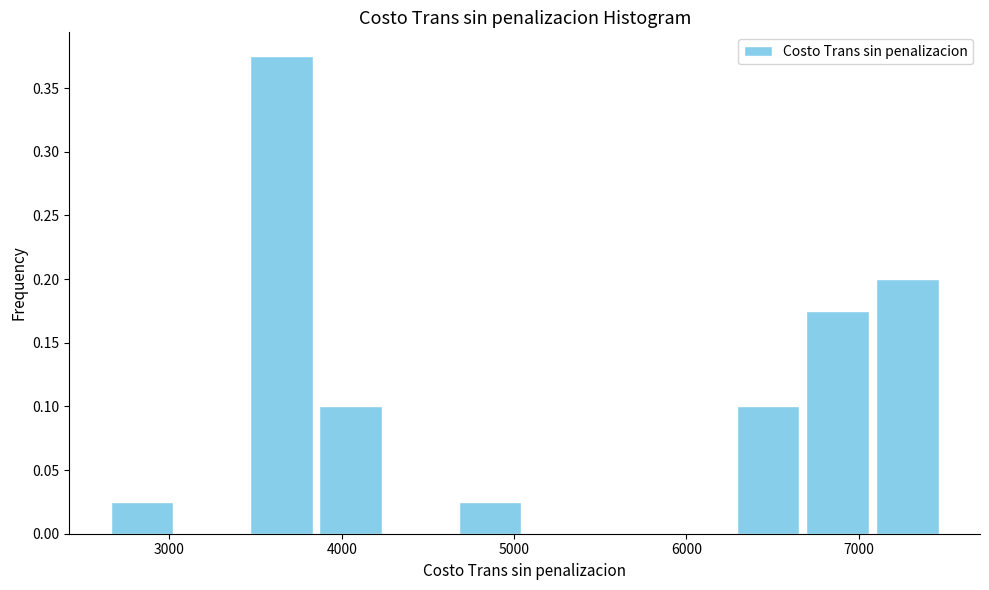

Reading left to right, transcribe this chart: for each bar, give the range it covers on the x-axis and its height. Neither the bar edges nor the heights are printed on the chart, so give them approximately, as read against the axes.

2600 to 3000: 0.025
3000 to 3400: 0
3400 to 3900: 0.375
3900 to 4300: 0.100
4300 to 4700: 0
4700 to 5100: 0.025
5100 to 5500: 0
5500 to 5900: 0
5900 to 6300: 0
6300 to 6700: 0.100
6700 to 7100: 0.175
7100 to 7500: 0.200